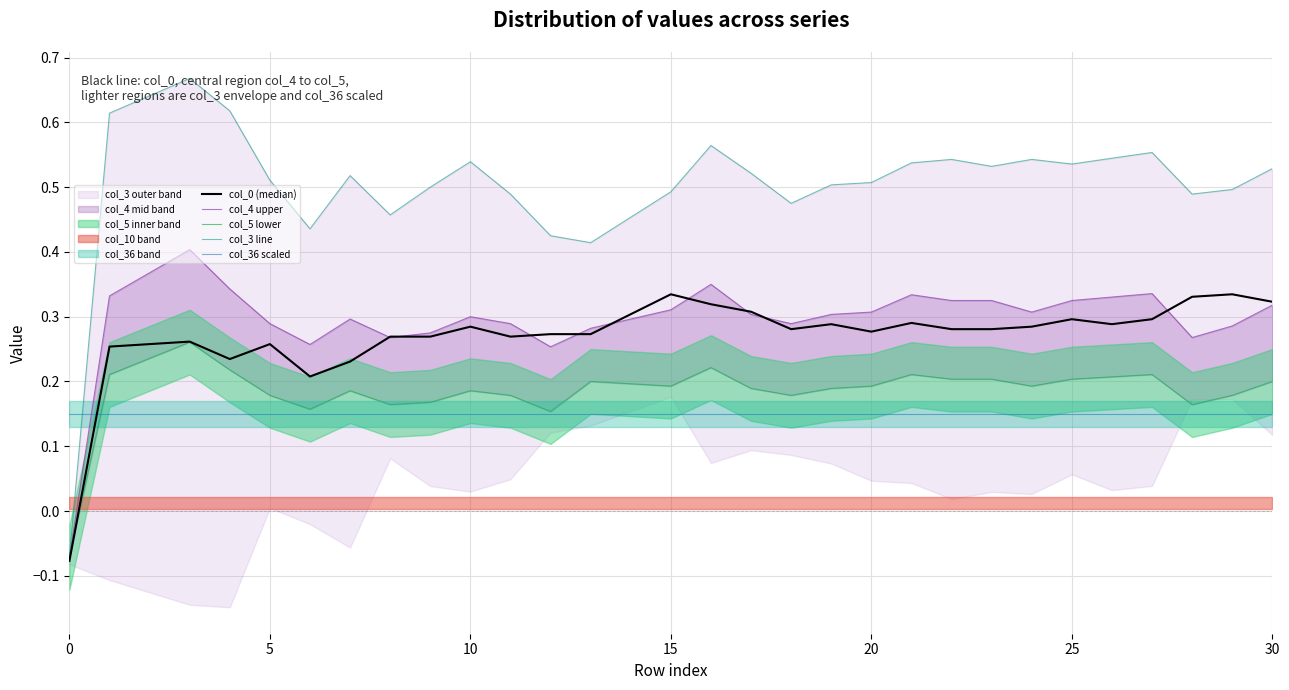

Which series has the largest total across all categories?

col_3 line